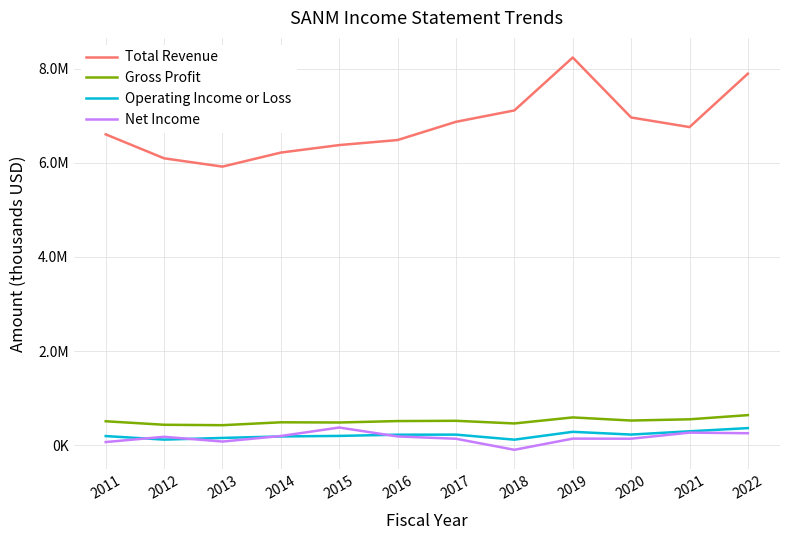

What are all the series names shown in the legend?

Total Revenue, Gross Profit, Operating Income or Loss, Net Income